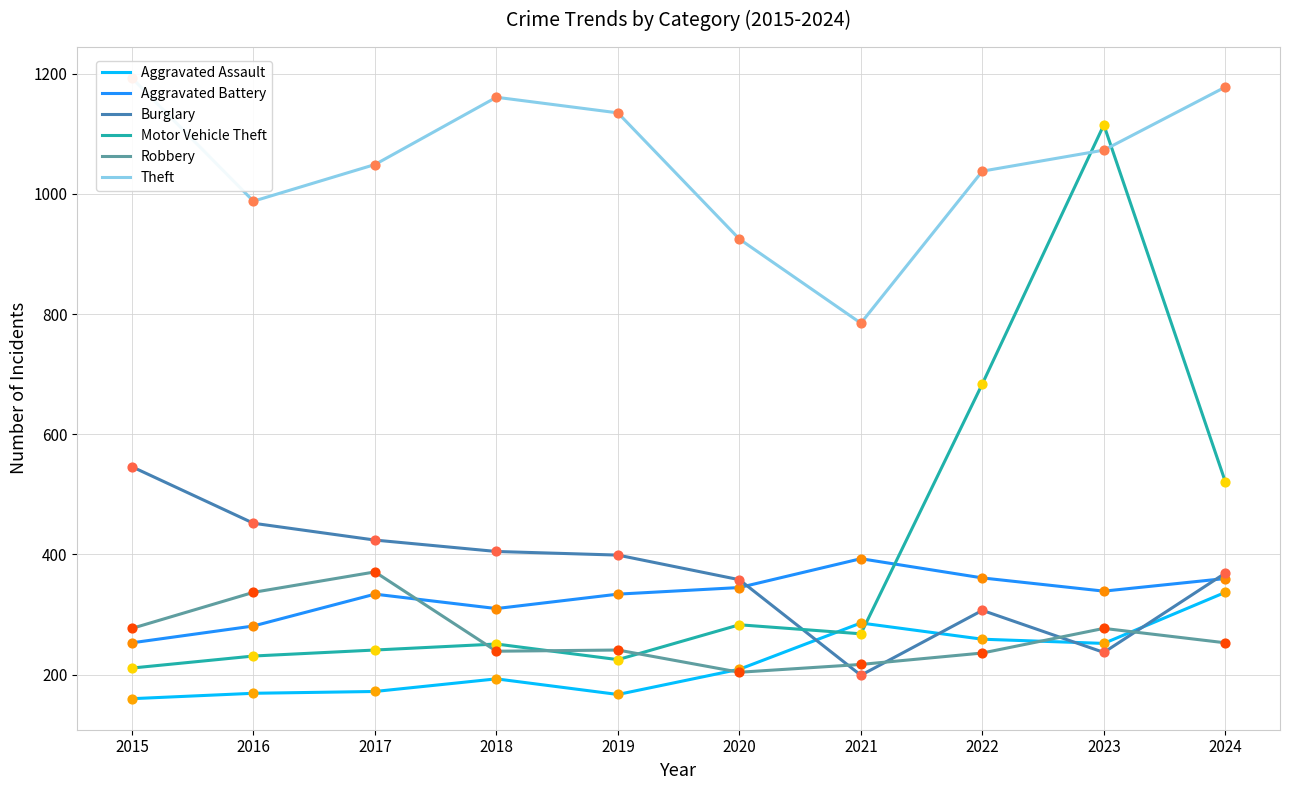

Which series has the largest total across all categories?

Theft